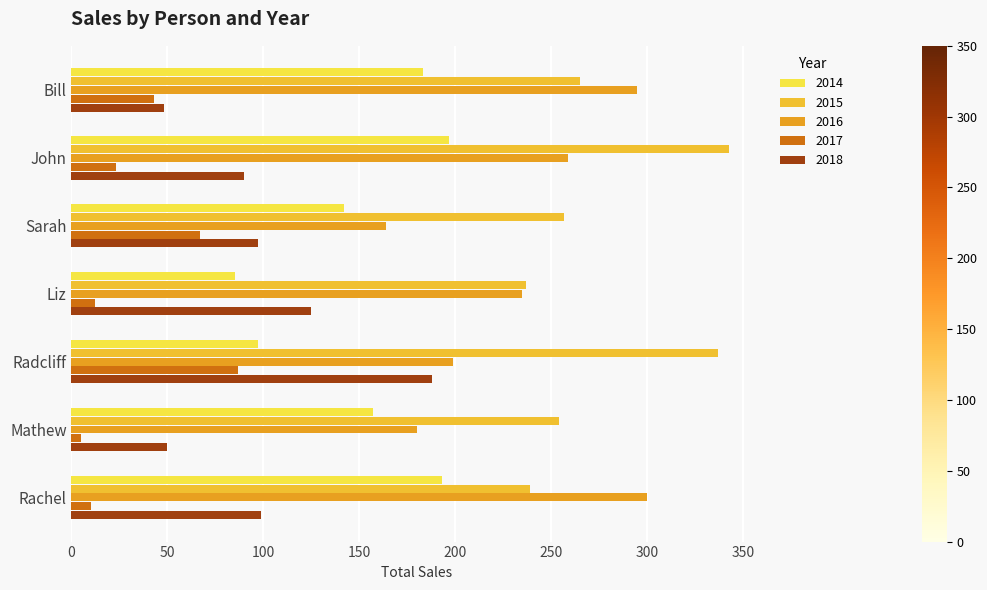

Rank the series by their maximum value, from lowest to highest.

2017, 2018, 2014, 2016, 2015